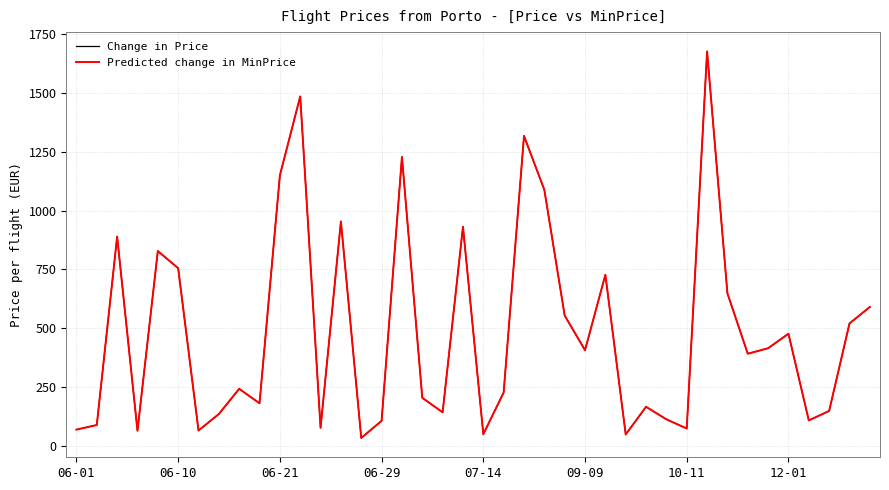

Which series has the largest range (max minus min)?

Change in Price